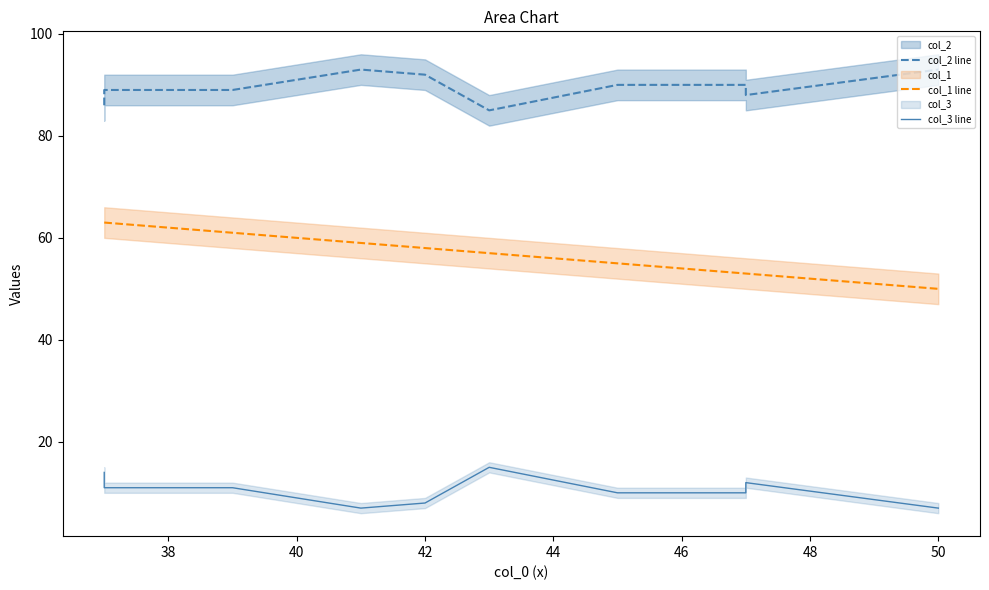

What is the value of the col_1 line point at the 6th from the left?

57